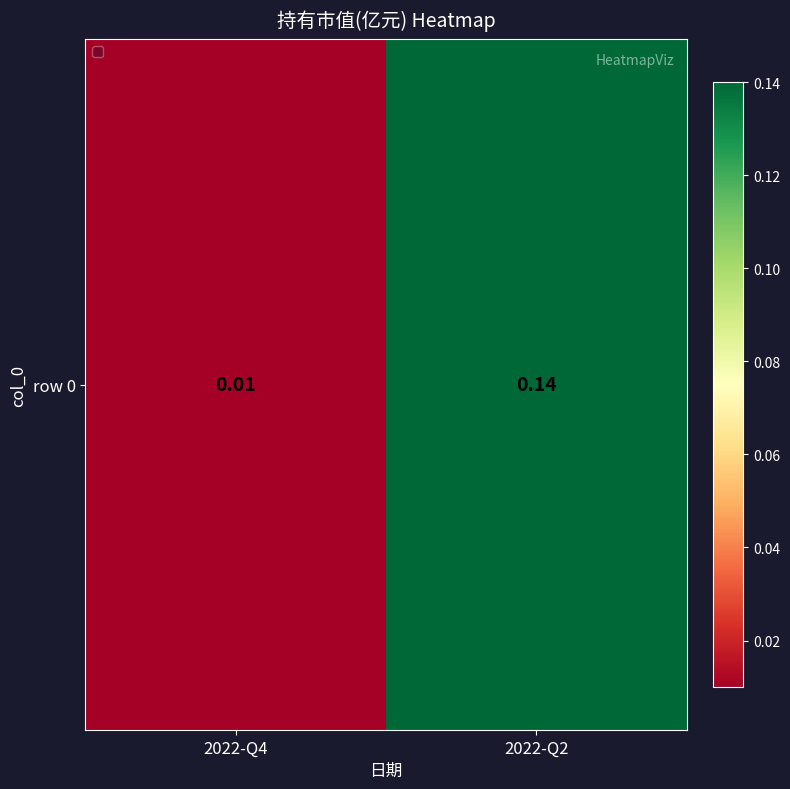

Reading left to right, extract all data points from this chart.

0.0	0.1